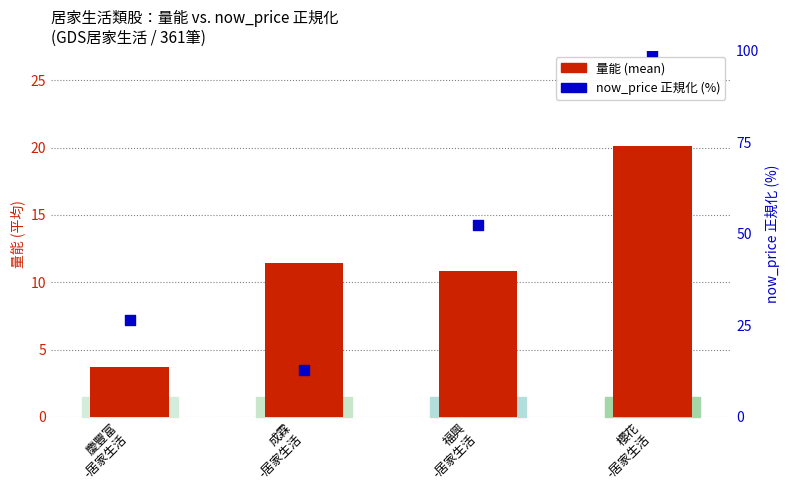

At how many categories does at least one series exceed 90?

1